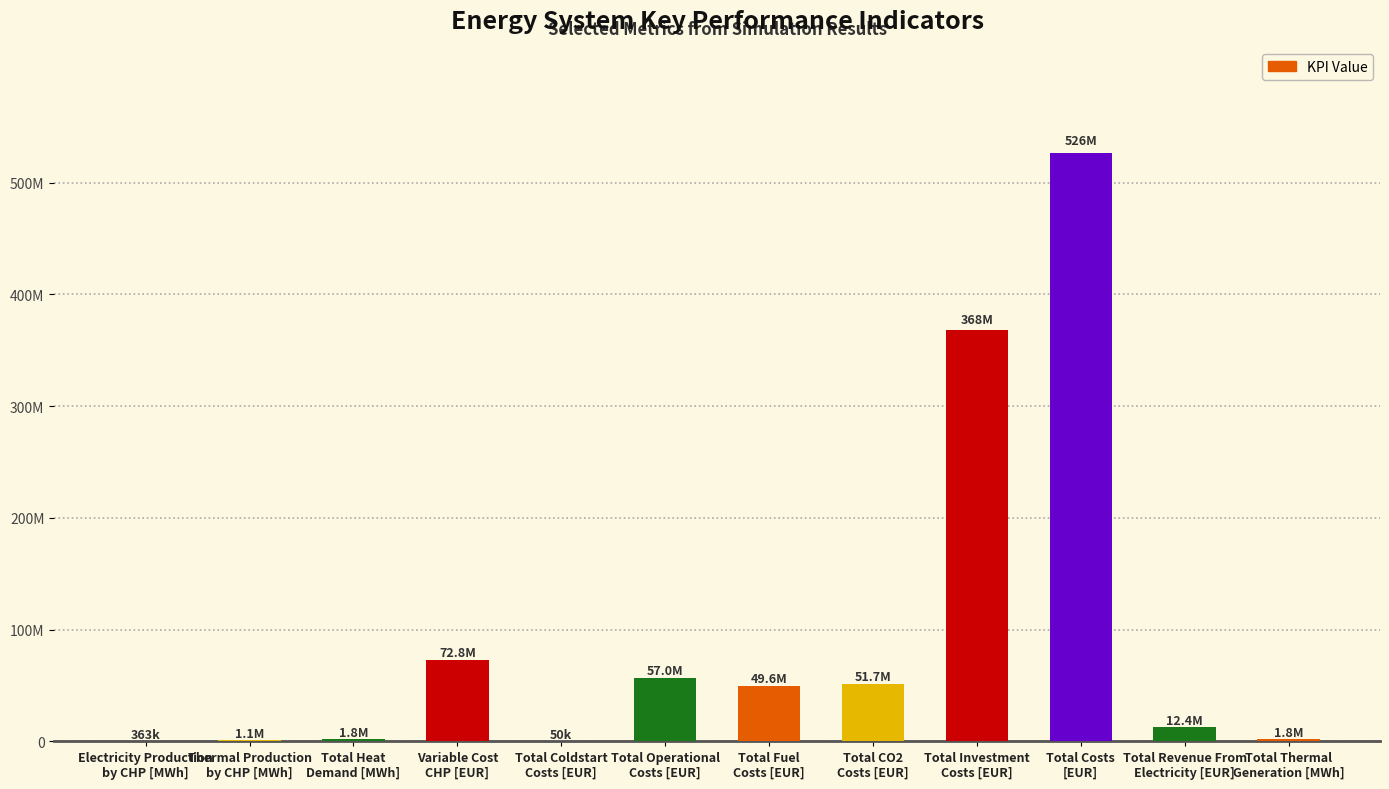

Where does the data first go above 49604923?

Variable Cost
CHP [EUR]